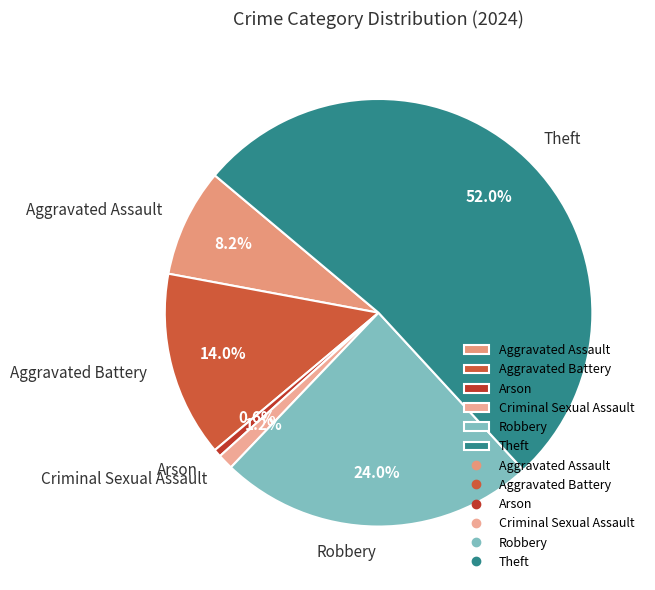

What percentage is the Theft slice, to the nearest percent?

52%